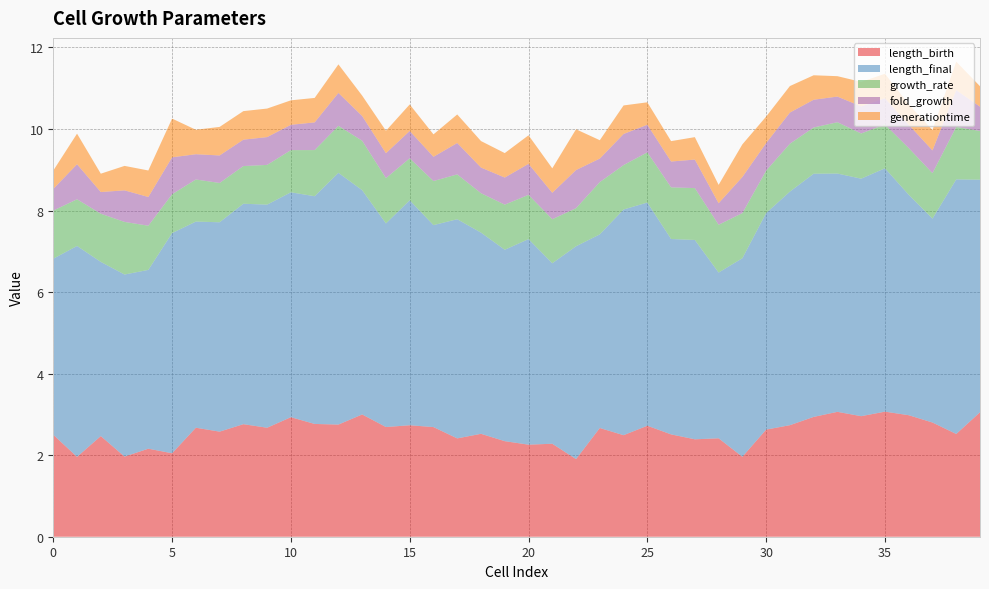

Reading left to right, transcribe all the data shown in this chart.

length_birth: 2.5	2.0	2.5	2.0	2.2	2.0	2.7	2.6	2.8	2.7	2.9	2.8	2.8	3.0	2.7	2.7	2.7	2.4	2.5	2.3	2.3	2.3	1.9	2.7	2.5	2.7	2.5	2.4	2.4	2.0	2.6	2.7	2.9	3.1	3.0	3.1	3.0	2.8	2.5	3.1
length_final: 4.3	5.2	4.3	4.5	4.4	5.4	5.1	5.1	5.4	5.5	5.5	5.6	6.2	5.5	5.0	5.5	5.0	5.4	4.9	4.7	5.0	4.4	5.2	4.7	5.5	5.5	4.8	4.9	4.1	4.9	5.3	5.7	6.0	5.8	5.8	6.0	5.4	5.0	6.2	5.7
growth_rate: 1.2	1.1	1.2	1.3	1.1	1.0	1.0	1.0	0.9	1.0	1.0	1.1	1.2	1.2	1.1	1.0	1.1	1.1	1.0	1.1	1.1	1.1	0.9	1.3	1.1	1.2	1.3	1.3	1.2	1.1	1.0	1.2	1.1	1.3	1.1	1.1	1.1	1.1	1.3	1.2
fold_growth: 0.5	0.9	0.5	0.8	0.7	0.9	0.6	0.7	0.6	0.7	0.6	0.7	0.8	0.6	0.6	0.7	0.6	0.8	0.6	0.7	0.8	0.6	0.9	0.6	0.8	0.7	0.6	0.7	0.5	0.9	0.7	0.8	0.7	0.6	0.7	0.6	0.6	0.6	0.9	0.6
generationtime: 0.5	0.8	0.5	0.6	0.7	0.9	0.6	0.7	0.7	0.7	0.6	0.6	0.7	0.5	0.6	0.7	0.6	0.7	0.7	0.6	0.7	0.6	1.0	0.5	0.7	0.6	0.5	0.6	0.5	0.8	0.7	0.7	0.6	0.5	0.6	0.6	0.5	0.5	0.7	0.5